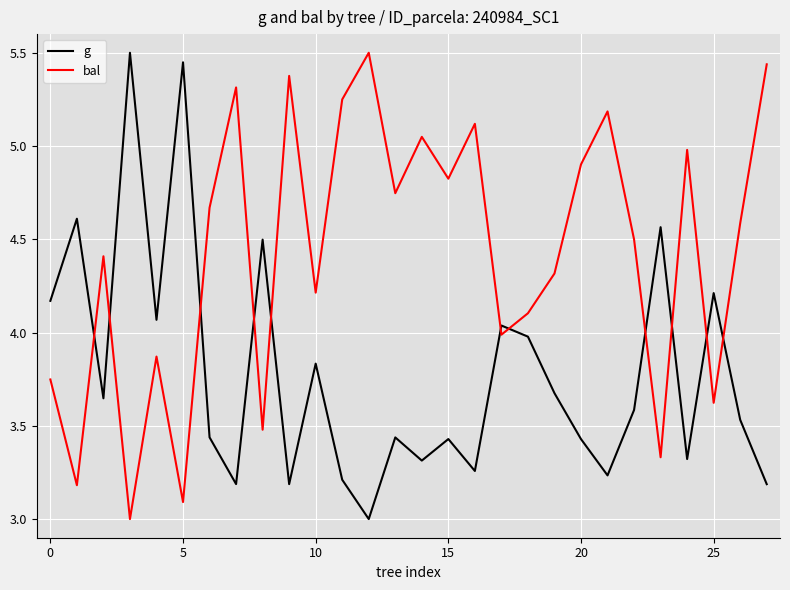

True or false: g and bal intersect in this chart.

True